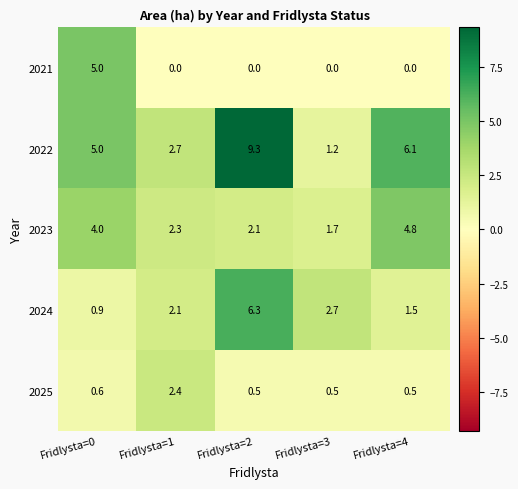

At how many categories does at least one series exceed 2?

5